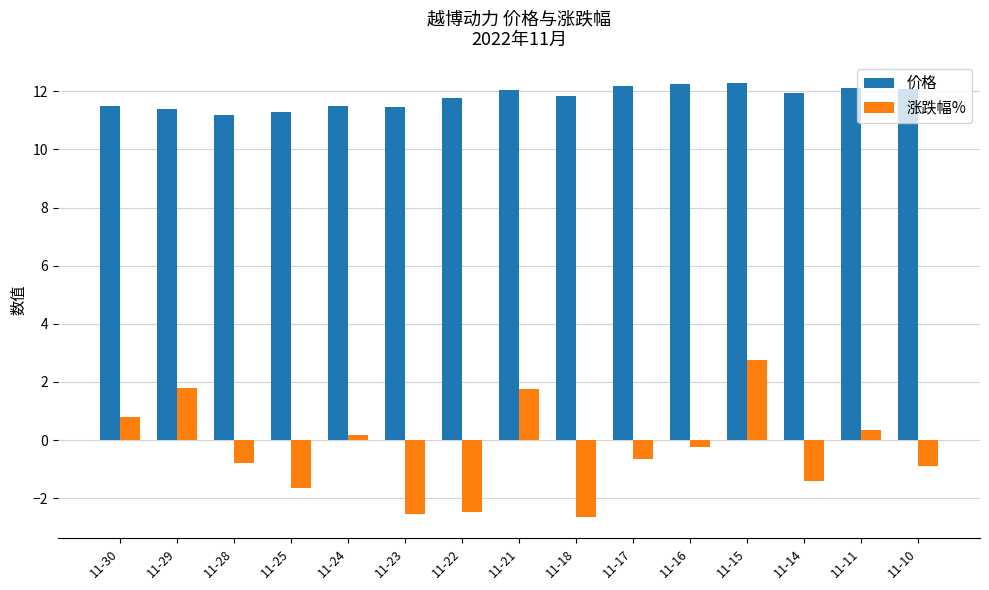

List the series in order of their peak value, lowest first.

涨跌幅%, 价格